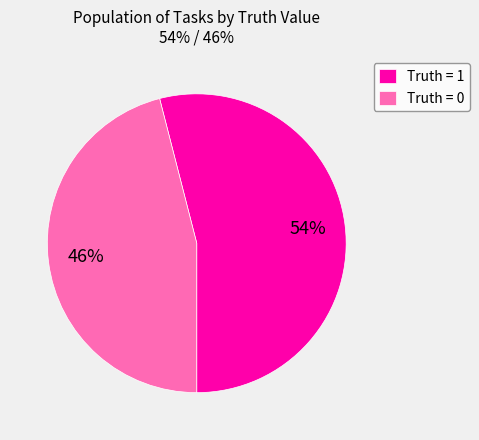

Count the number of slices in the pie.

2